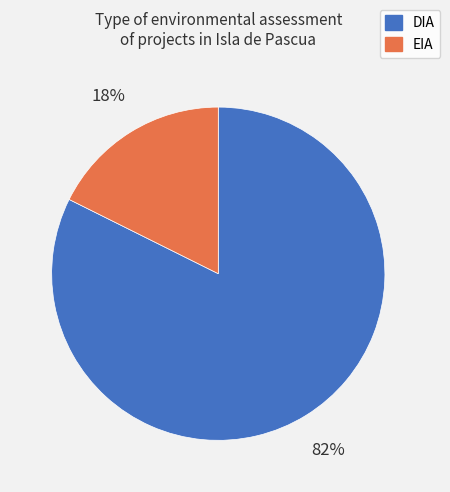

How many slices are in this pie chart?

2